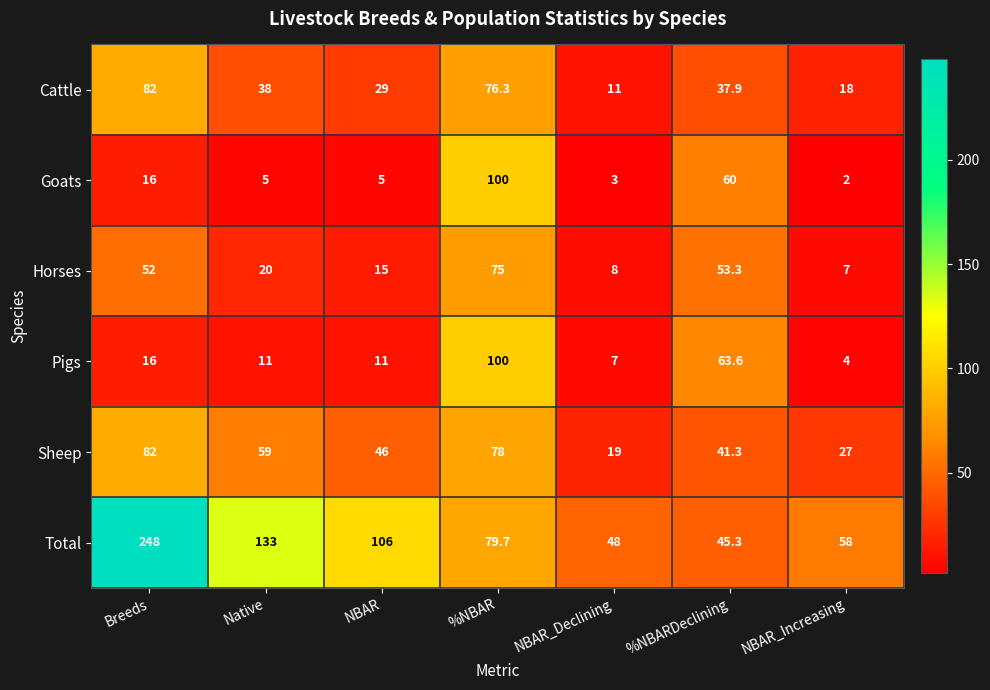

Is it true that Goats equals 16.0 at Breeds?

True